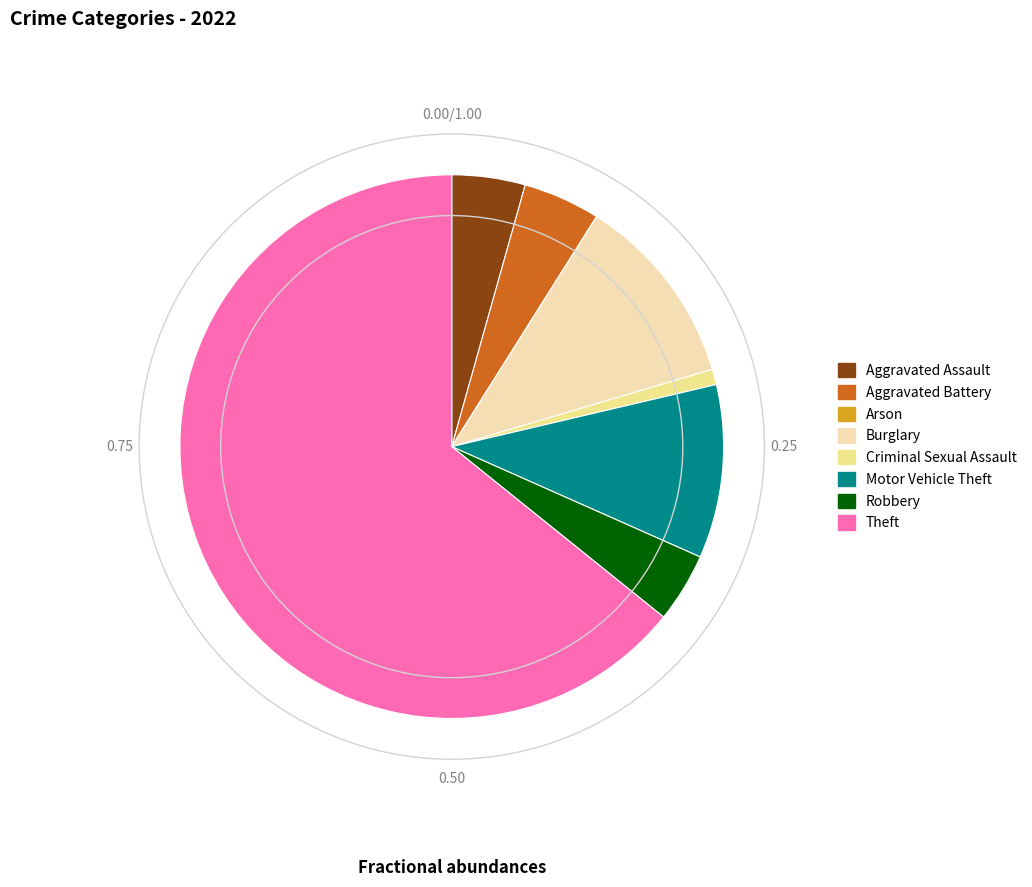

Which category has the biggest portion of the pie?

Theft